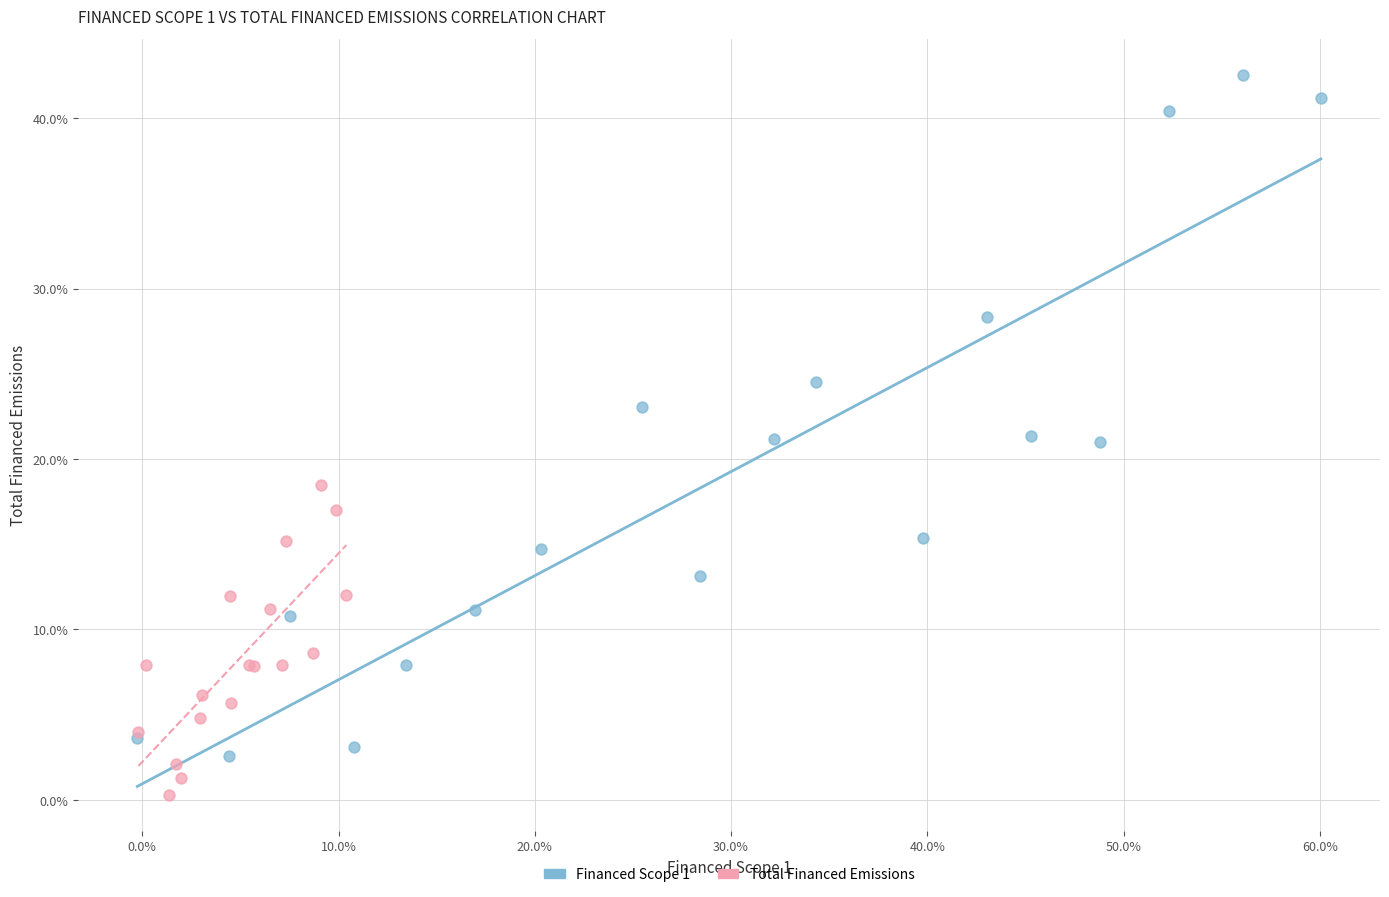

What are all the series names shown in the legend?

Financed Scope 1, Total Financed Emissions